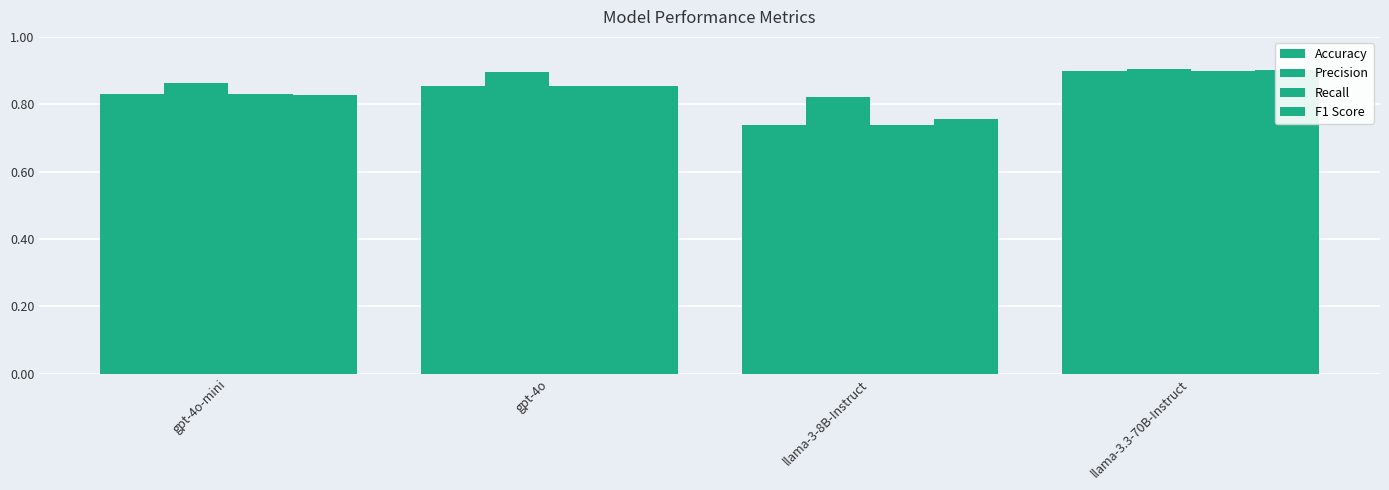

Which series has the largest total across all categories?

Precision